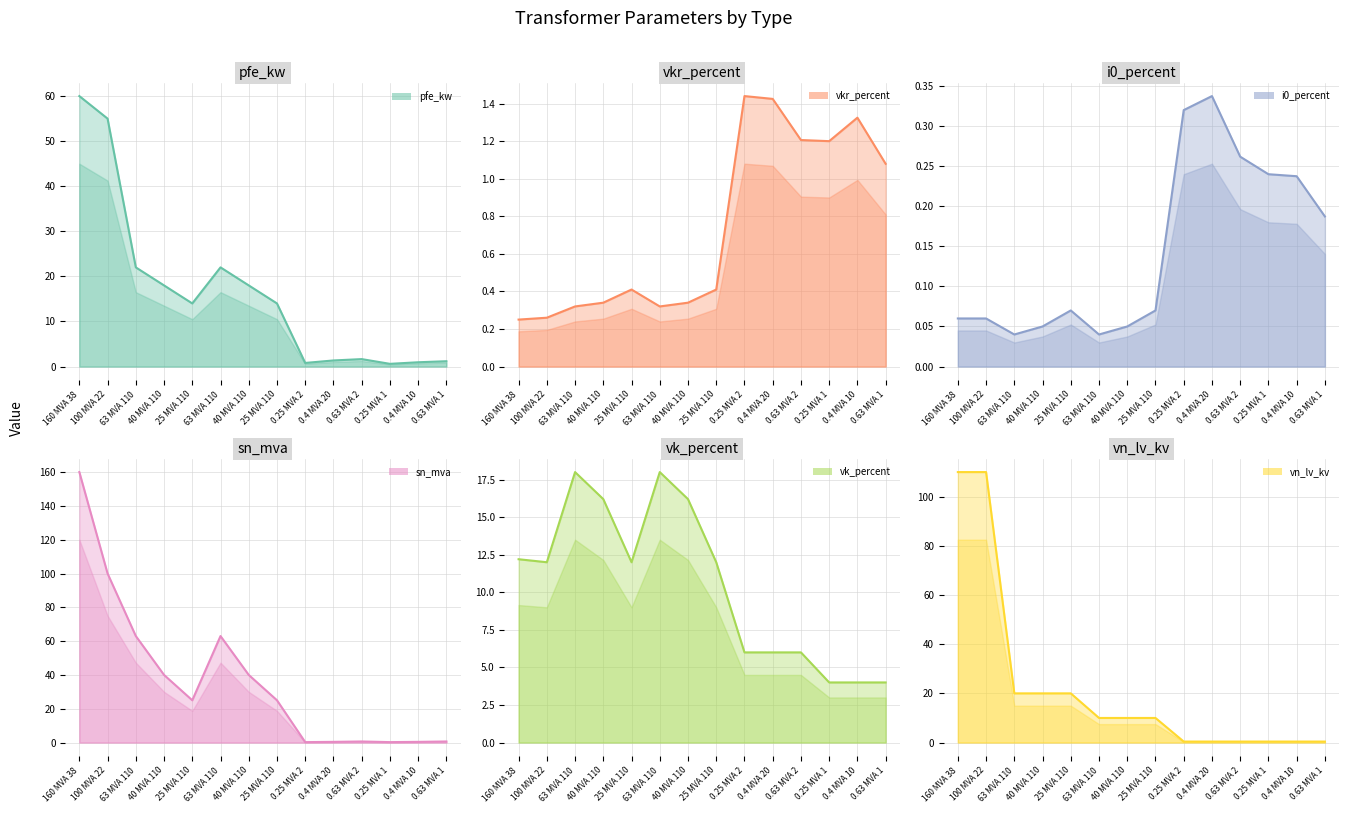

Which has a higher value, 0.25 MVA 1 or 25 MVA 110?

25 MVA 110